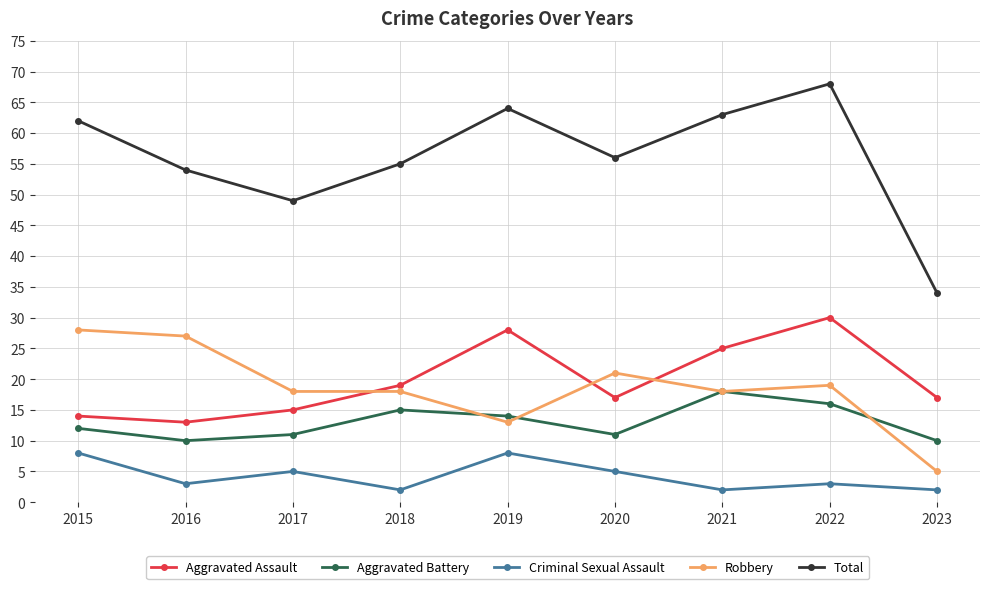

How many times do Robbery and Aggravated Assault cross each other?

3